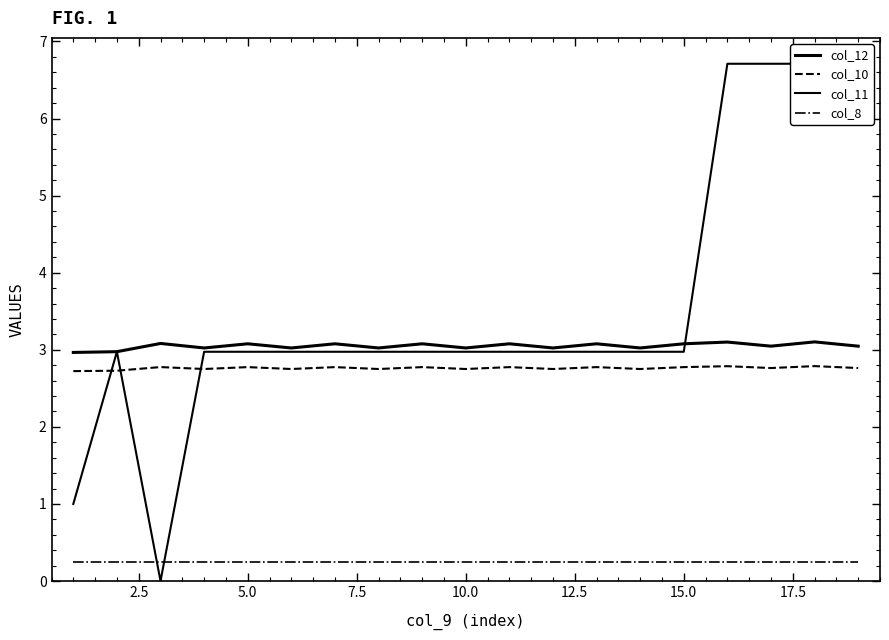

Rank the series at 12.5 from highest to lowest value.

col_12, col_11, col_10, col_8